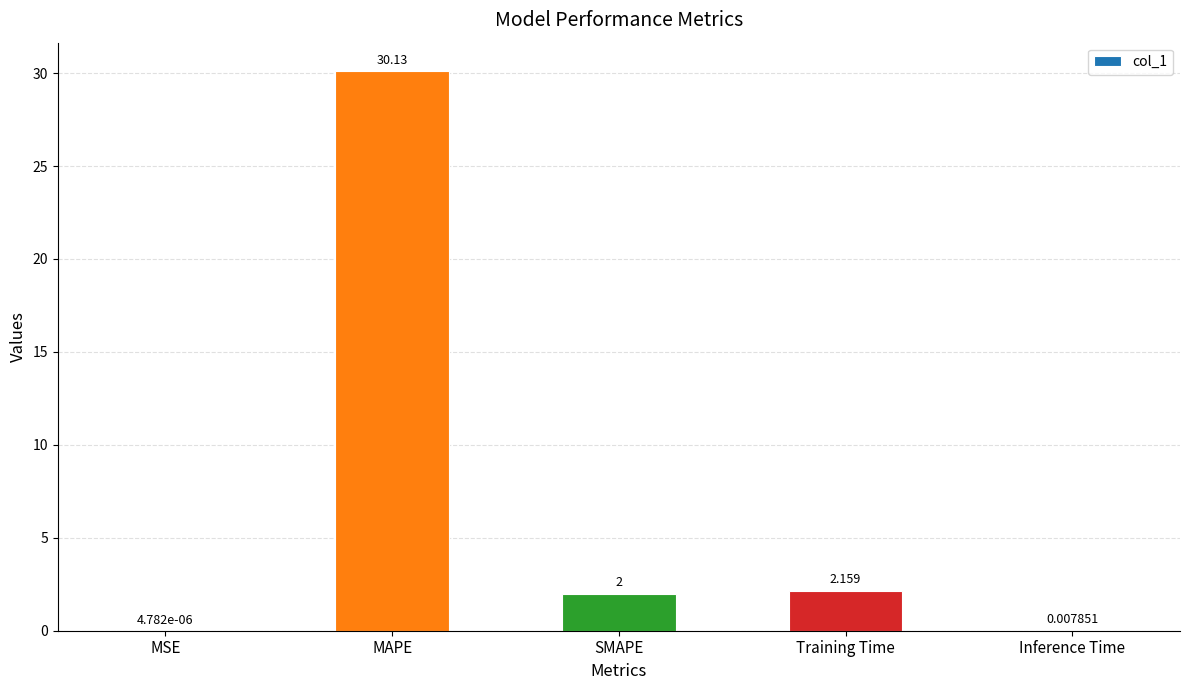

Which has a higher value, MAPE or MSE?

MAPE